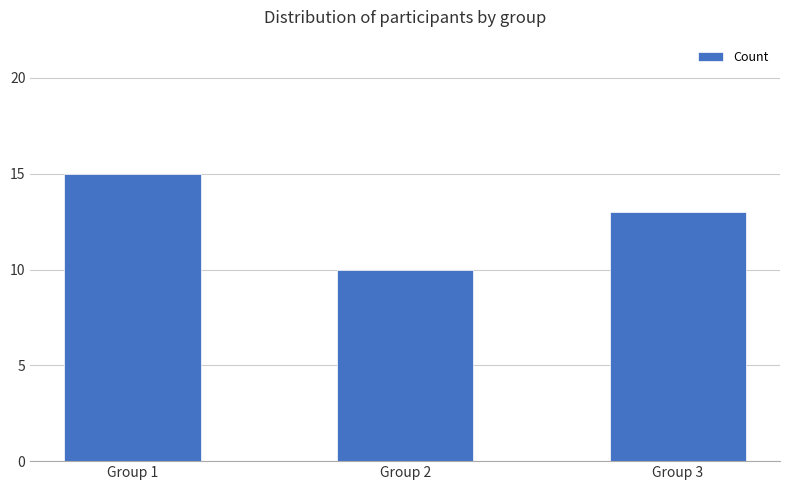

Count the values in the range 10 to 15.

3